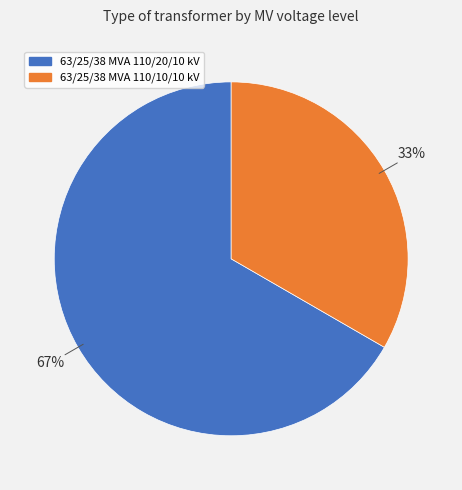

Which slice is the smallest?

63/25/38 MVA 110/10/10 kV